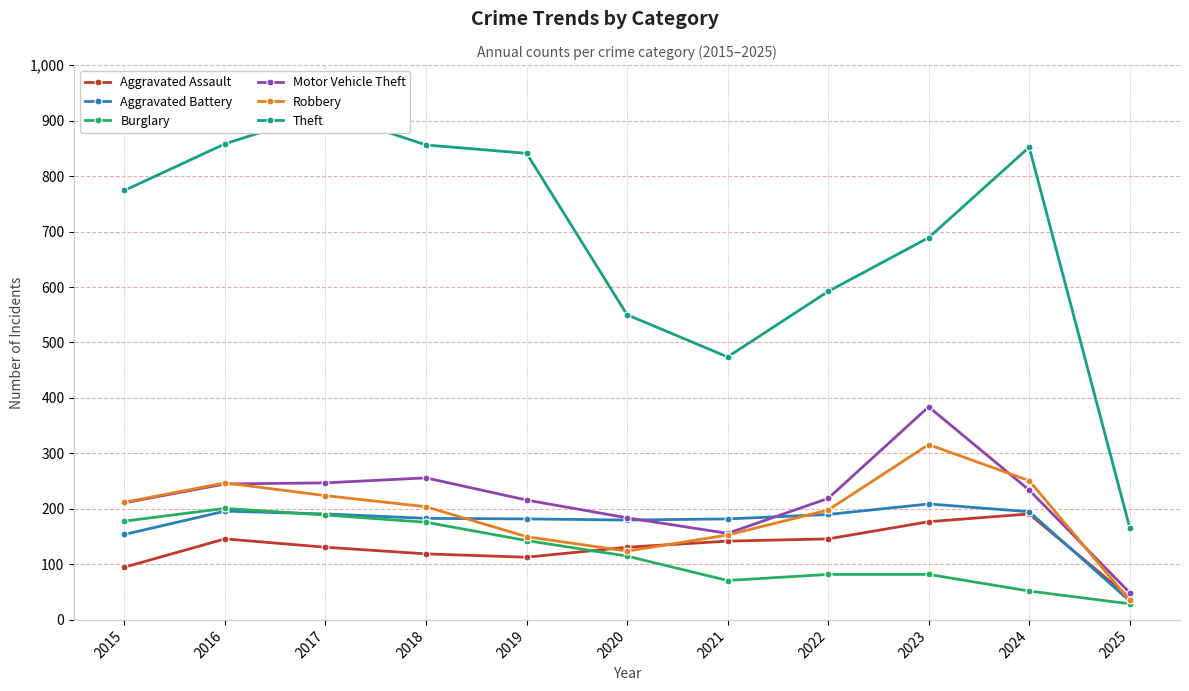

Which series changed the most between 2015 and 2018?

Theft